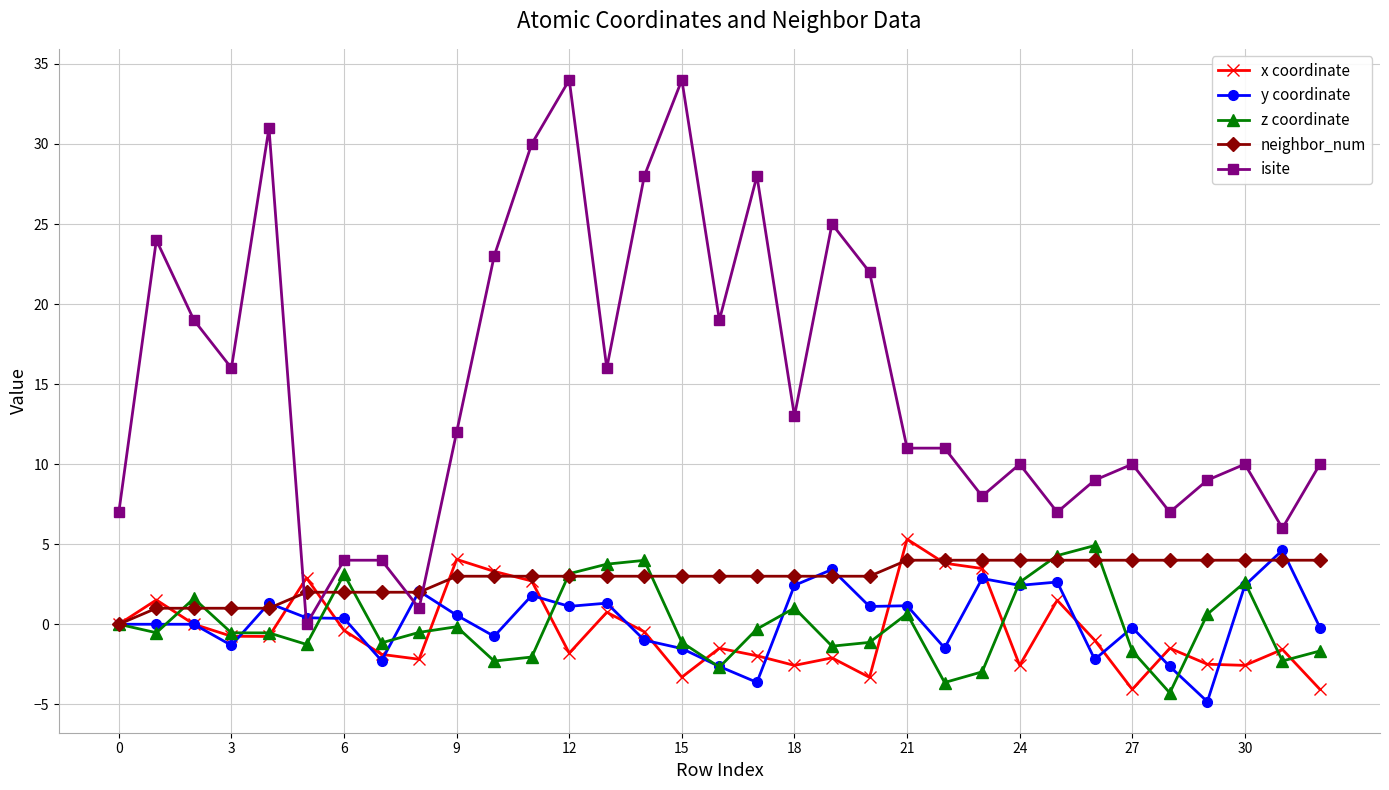

What is the minimum value for z coordinate?

-4.3